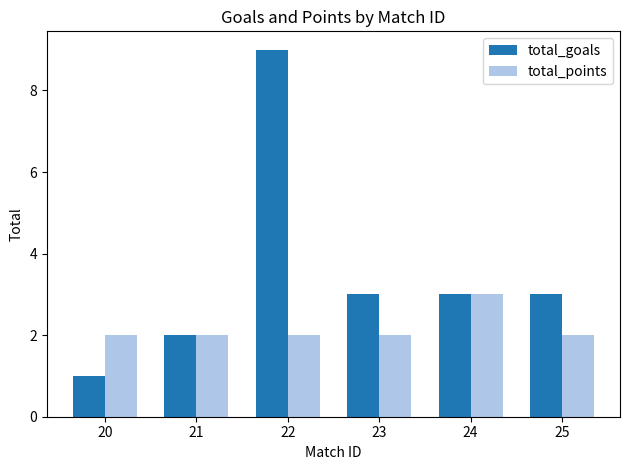

What is the maximum value for total_goals?

9